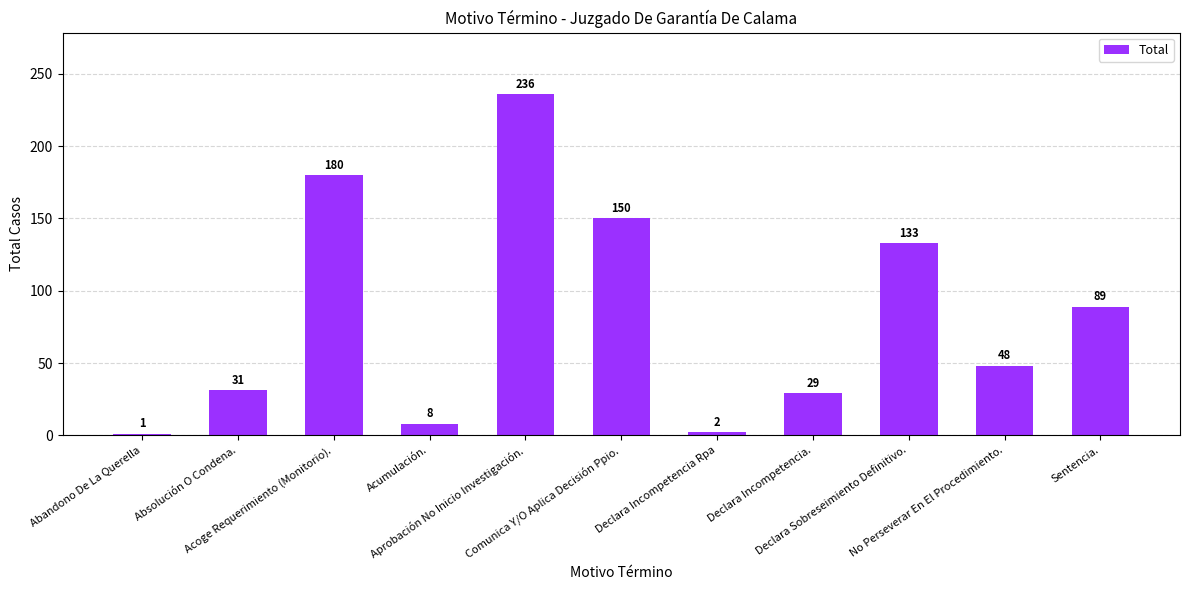

What is the sum of all values?

907